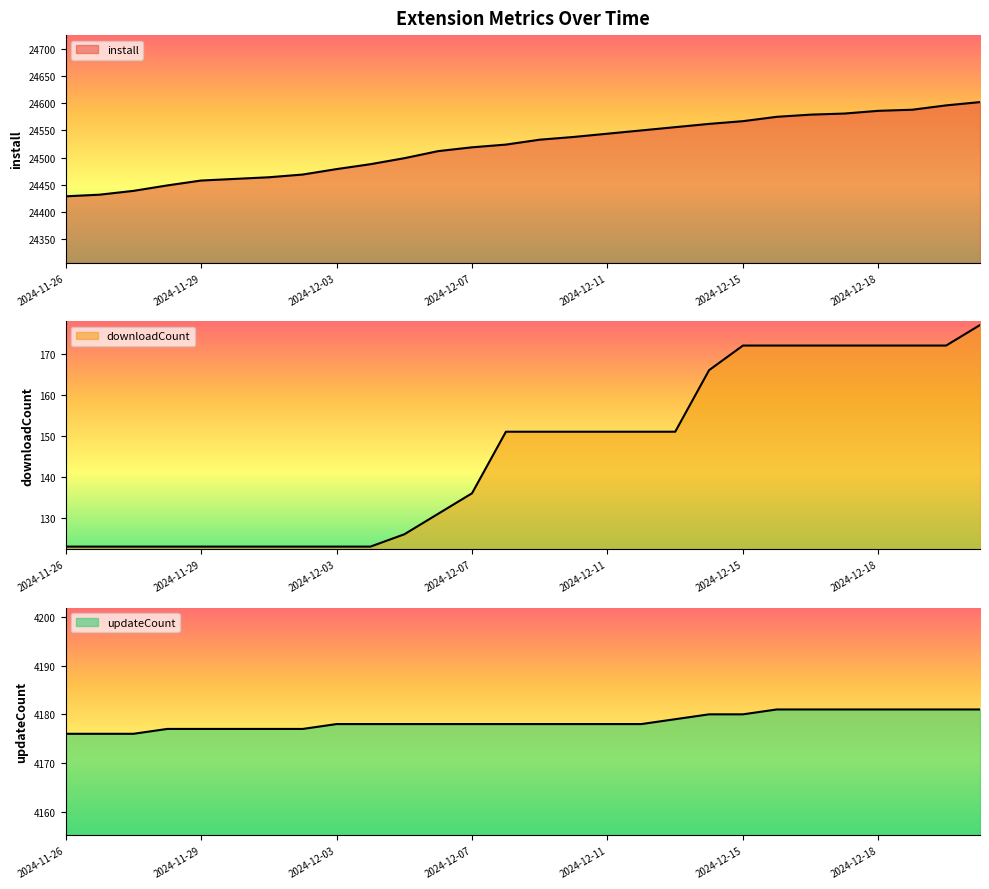

What is the difference between the maximum and minimum values in the downloadCount series?

54